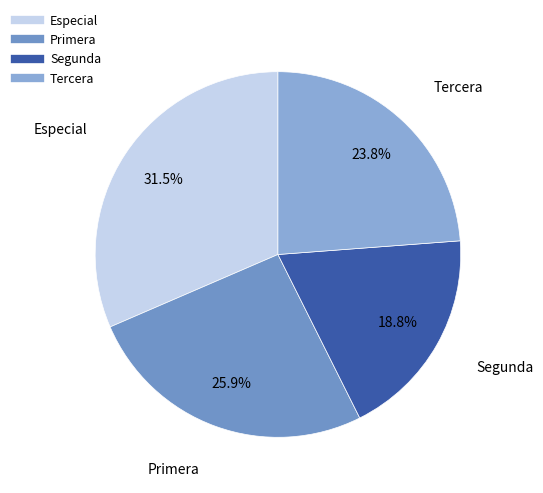

To the nearest percent, what portion does Segunda represent?

19%